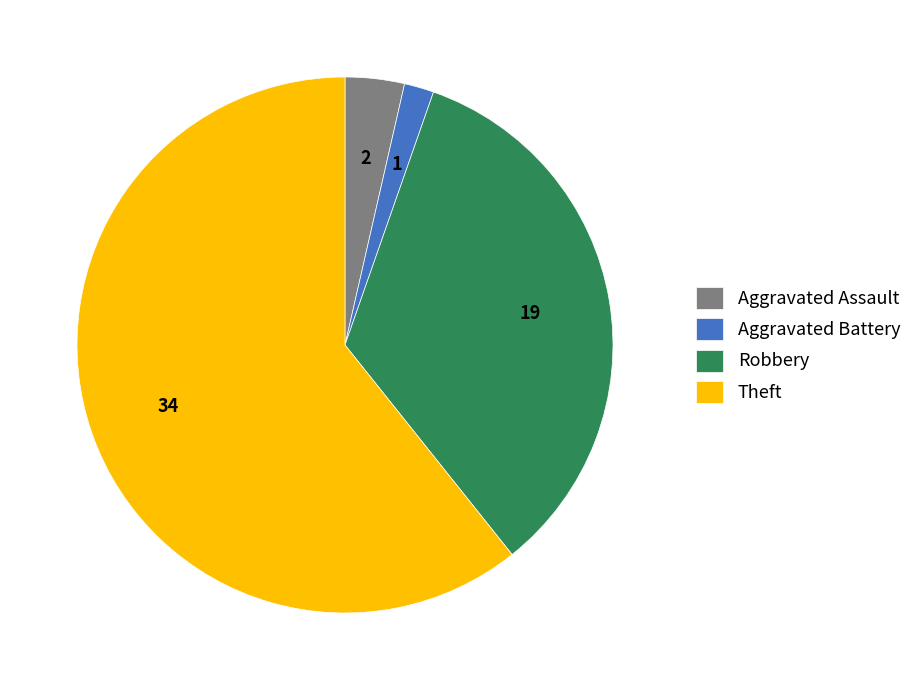

Rank the categories by value from lowest to highest.

Aggravated Battery, Aggravated Assault, Robbery, Theft